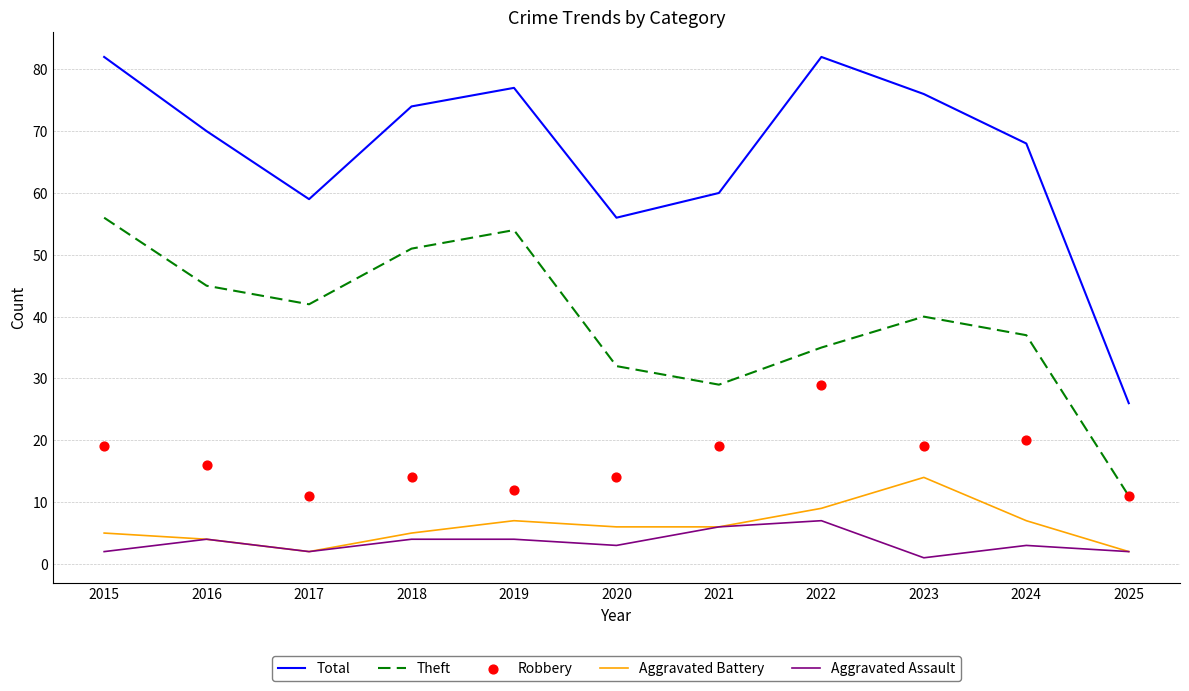

At which category is the sum across all series the highest?

2015